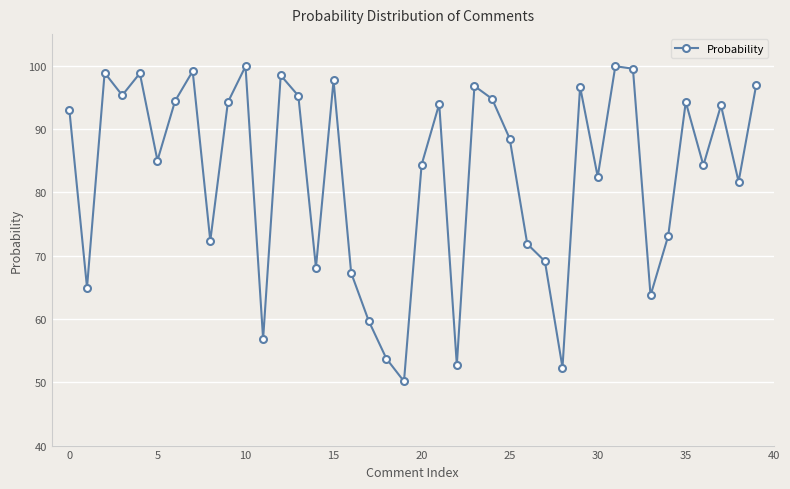

What is the value of the 10th point from the left?

94.2